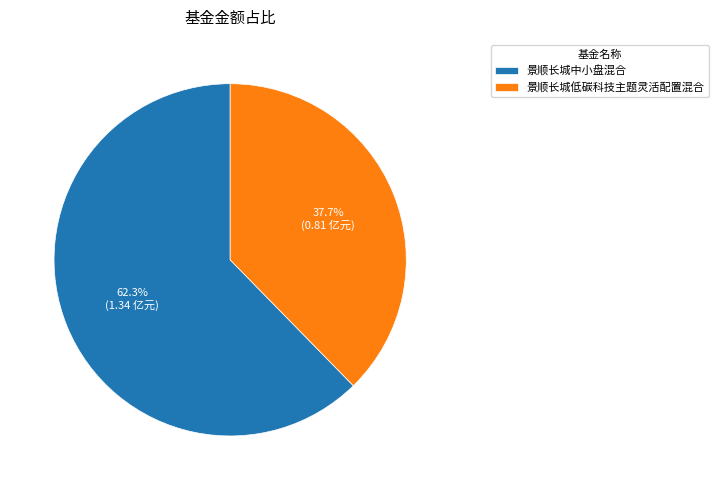

Count the number of slices in the pie.

2